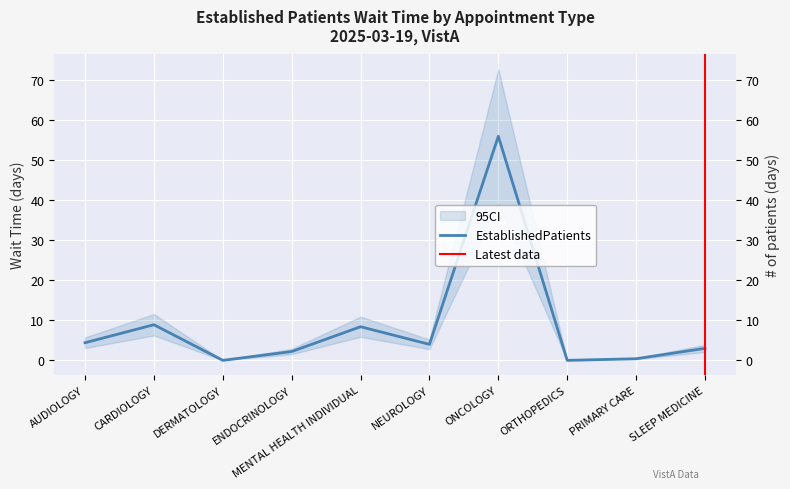

Reading left to right, list all the values displayed in this chart.

4.4	8.9	0.0	2.2	8.4	4.0	56.0	0.0	0.4	3.0